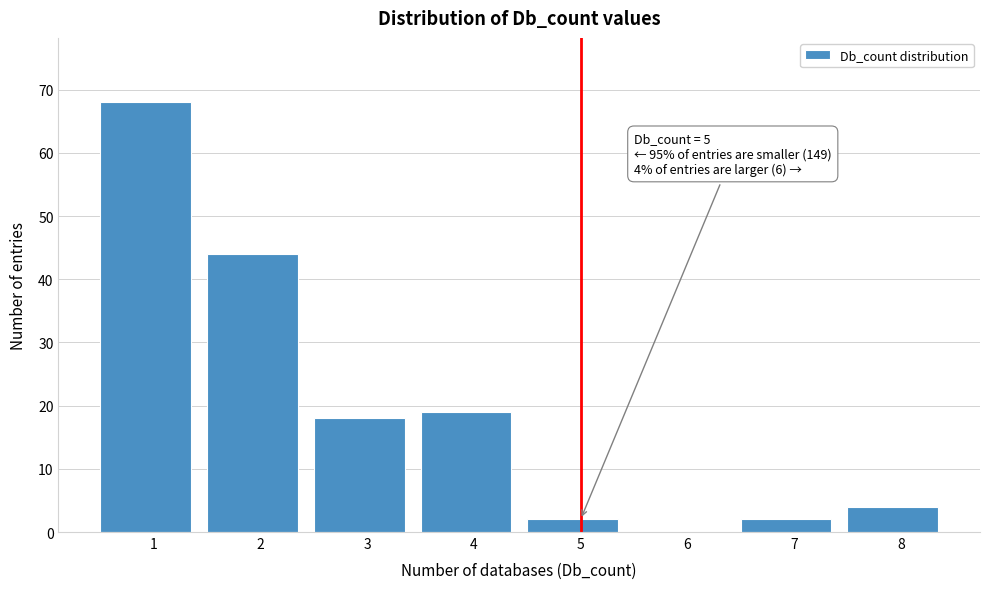

Which range on the x-axis has the tallest bar?

0.5 to 1.5